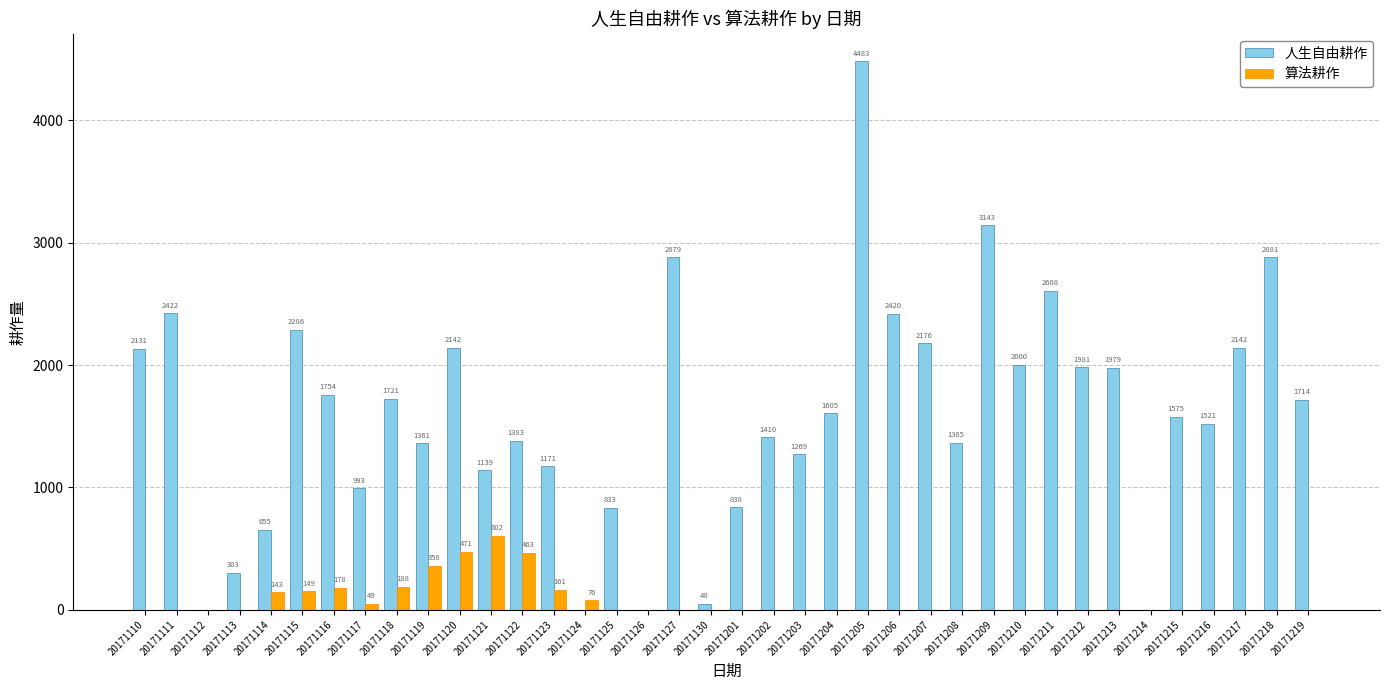

What is the approximate value of 算法耕作 at 20171119, to the nearest 100?

400